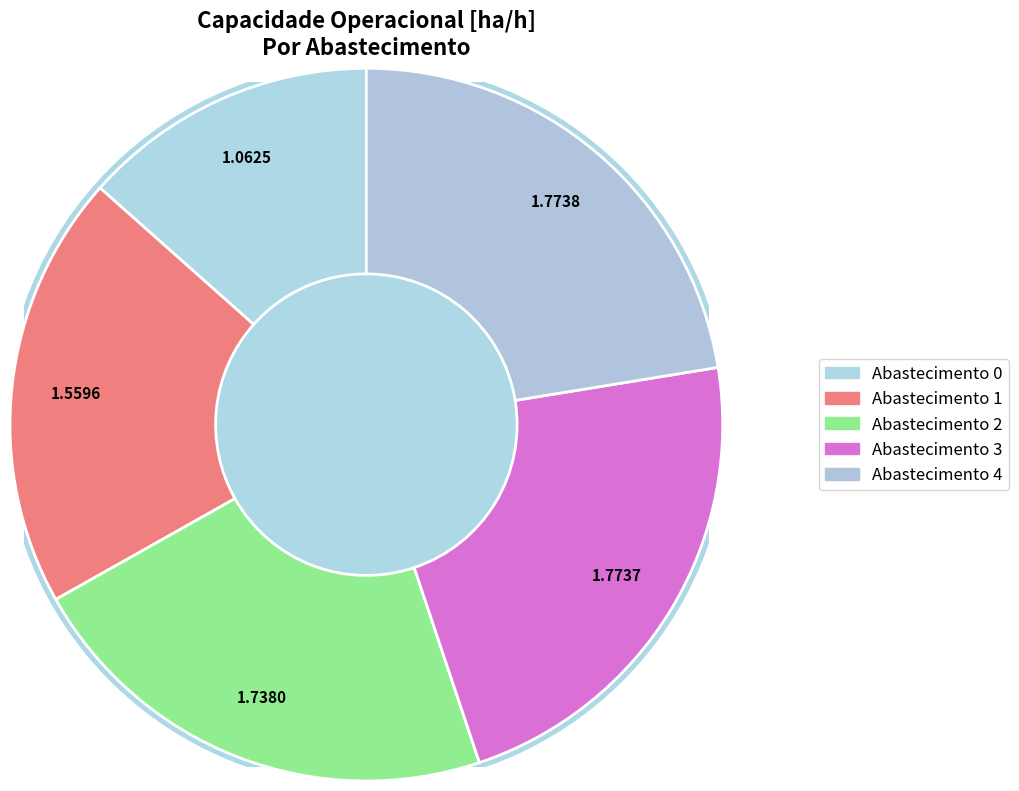

To the nearest percent, what portion does 4 represent?

22%